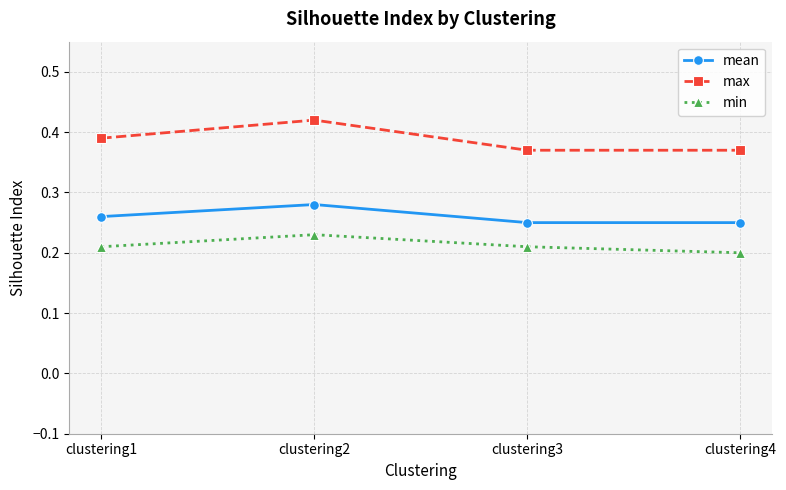

Count the min values in the range 0 to 1.

4